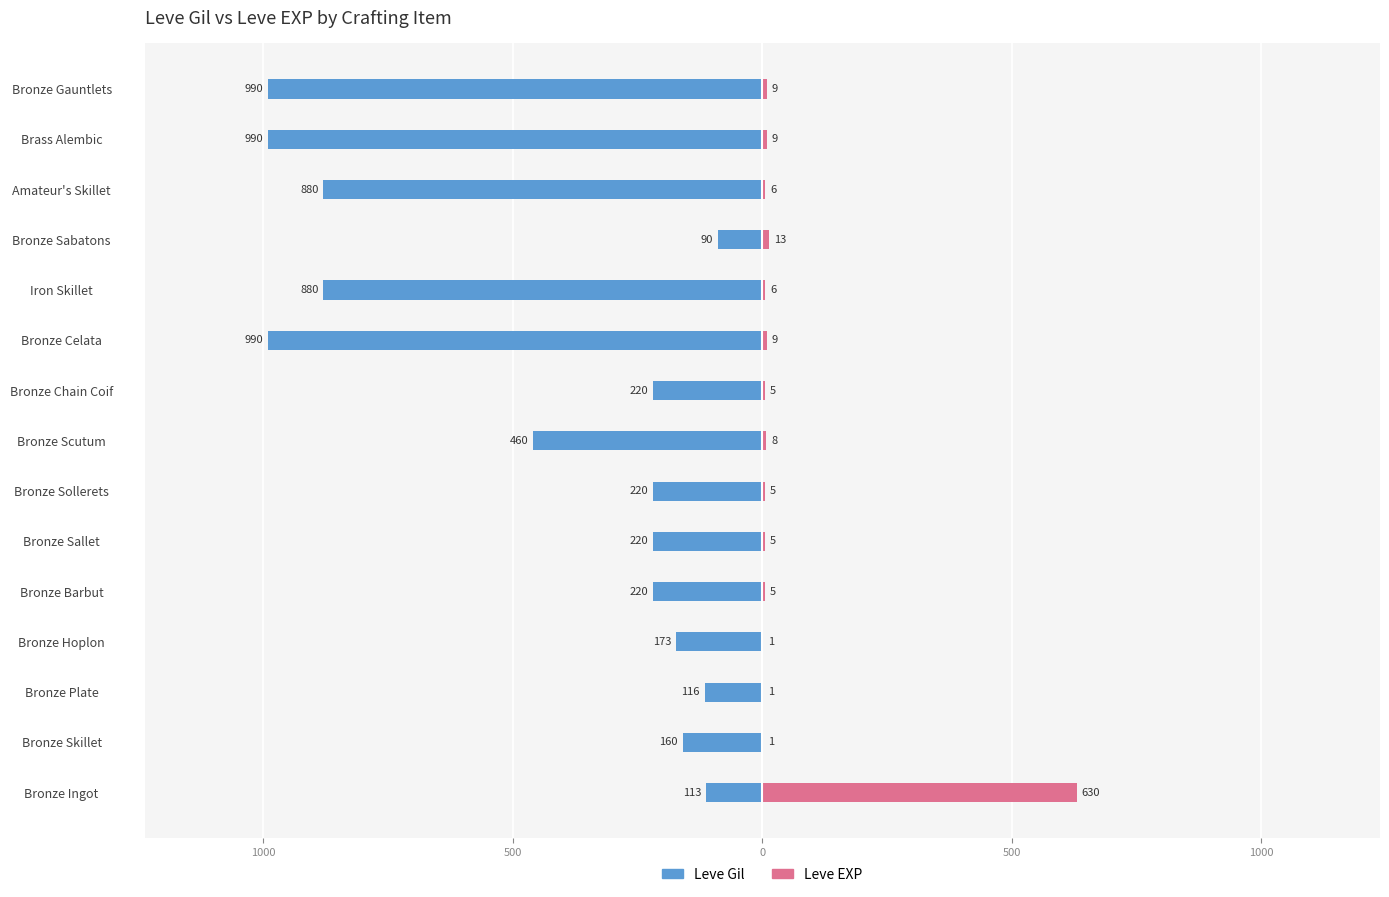

At how many categories does at least one series exceed -197?

15